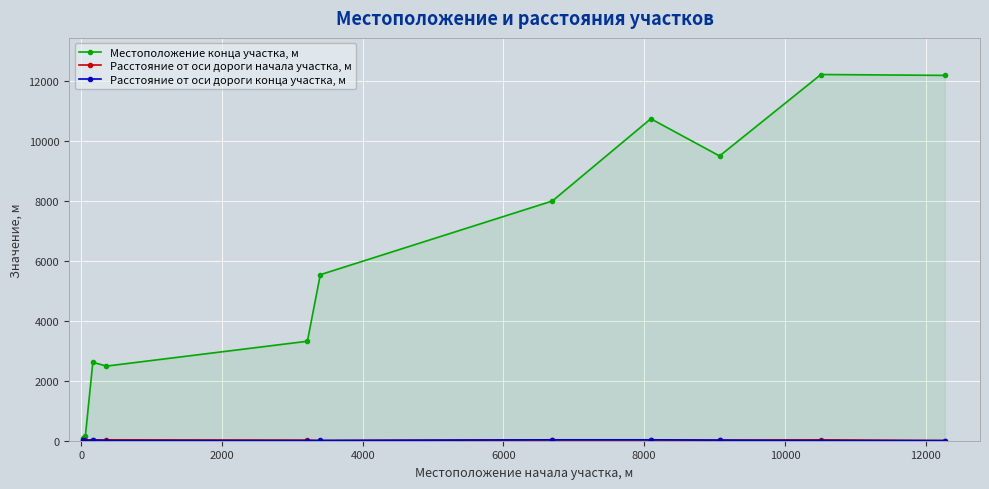

Which series has the largest total across all categories?

Местоположение конца участка, м